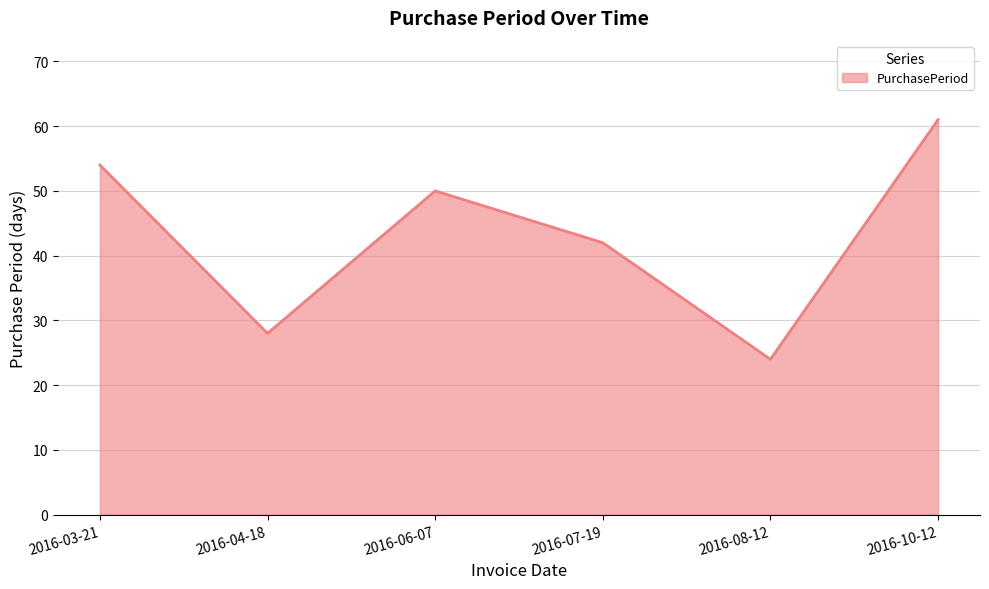

Reading right to left, list all the values displayed in this chart.

61	24	42	50	28	54